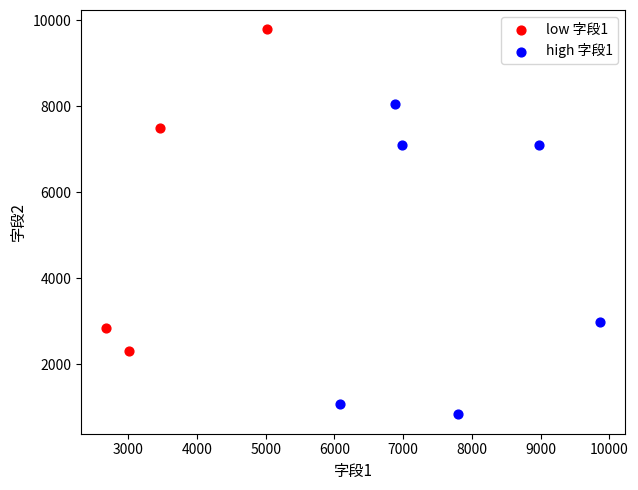

Which series contains the highest Y value?

low 字段1